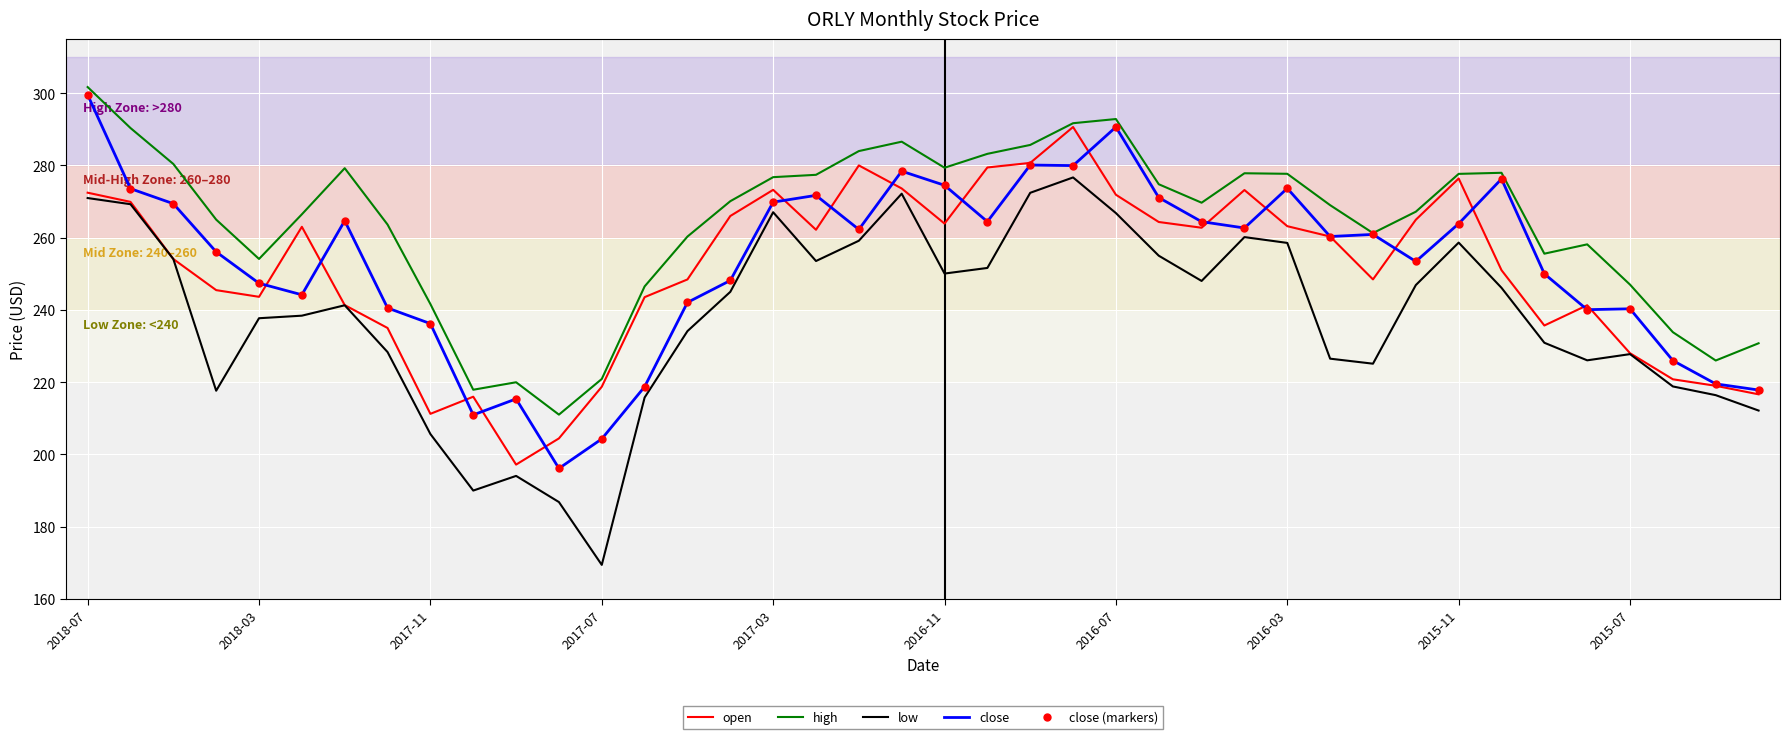

Count the number of categories in the chart.

40